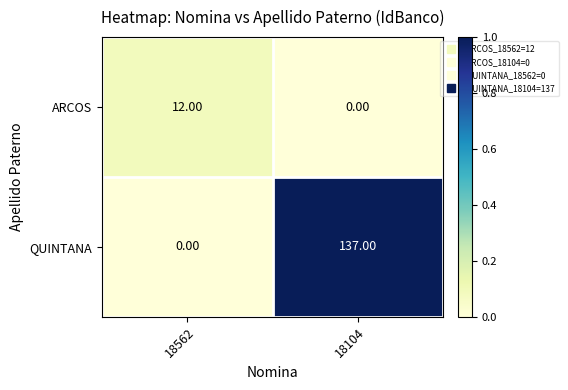

At which category is the sum across all series the highest?

18104